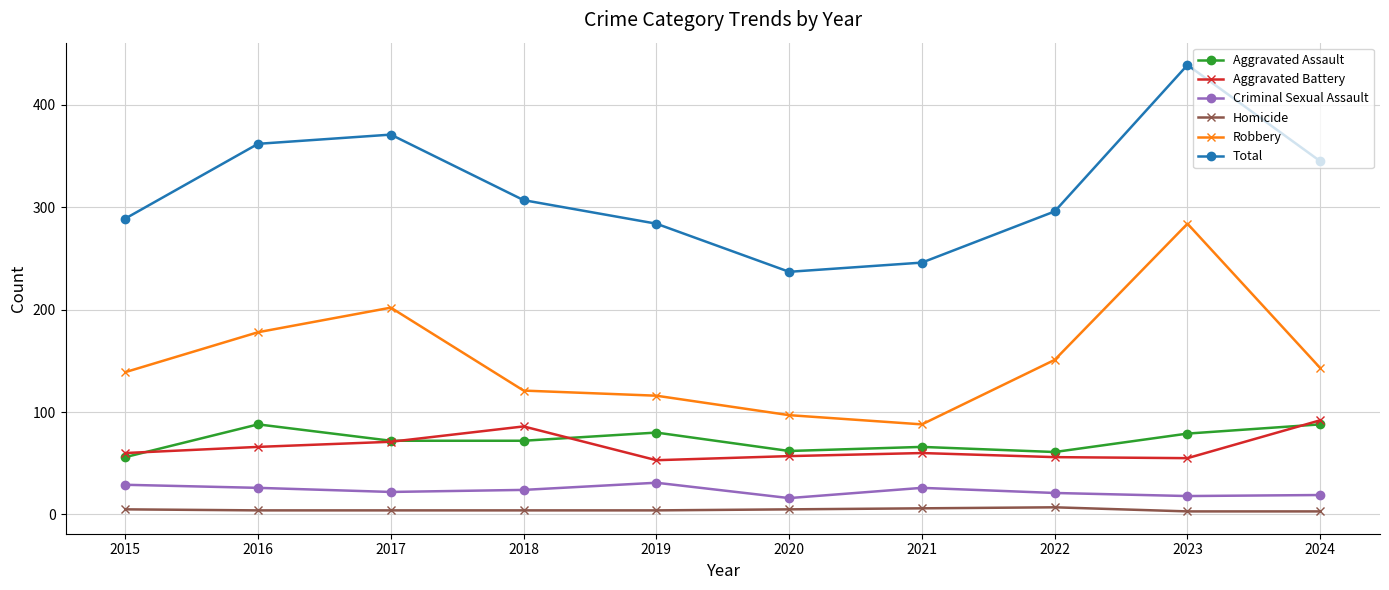

True or false: Aggravated Battery and Homicide intersect in this chart.

False